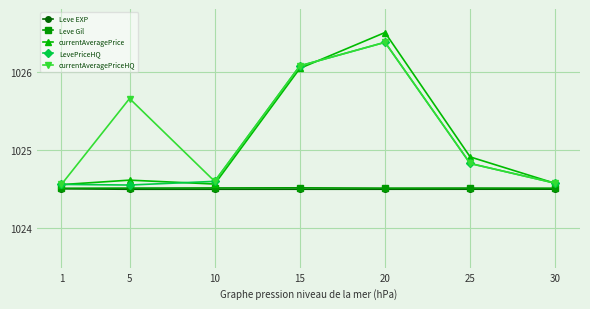

Which category has the highest value in the LevePriceHQ series?

20